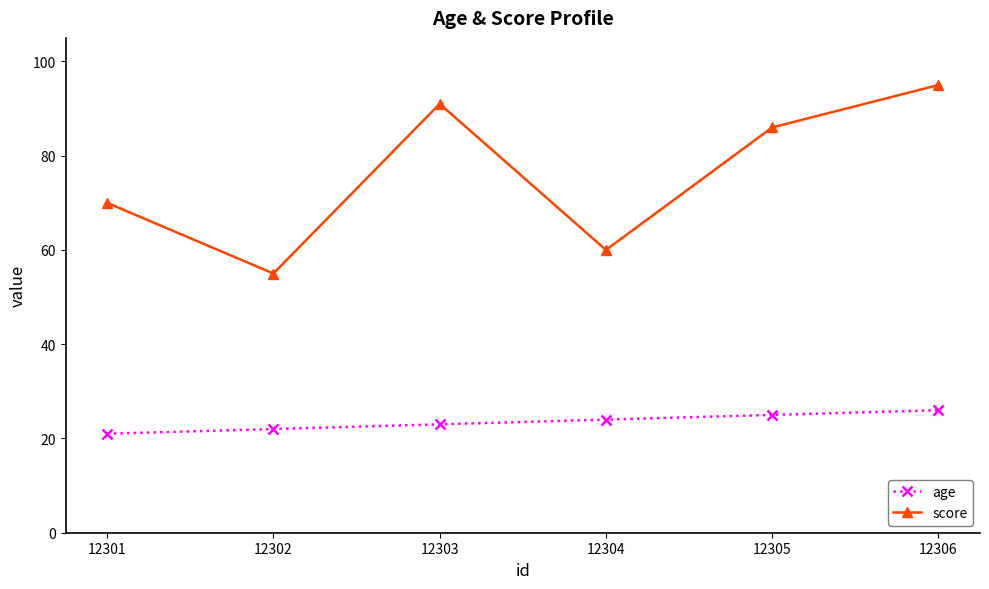

What is the smallest value displayed?

21